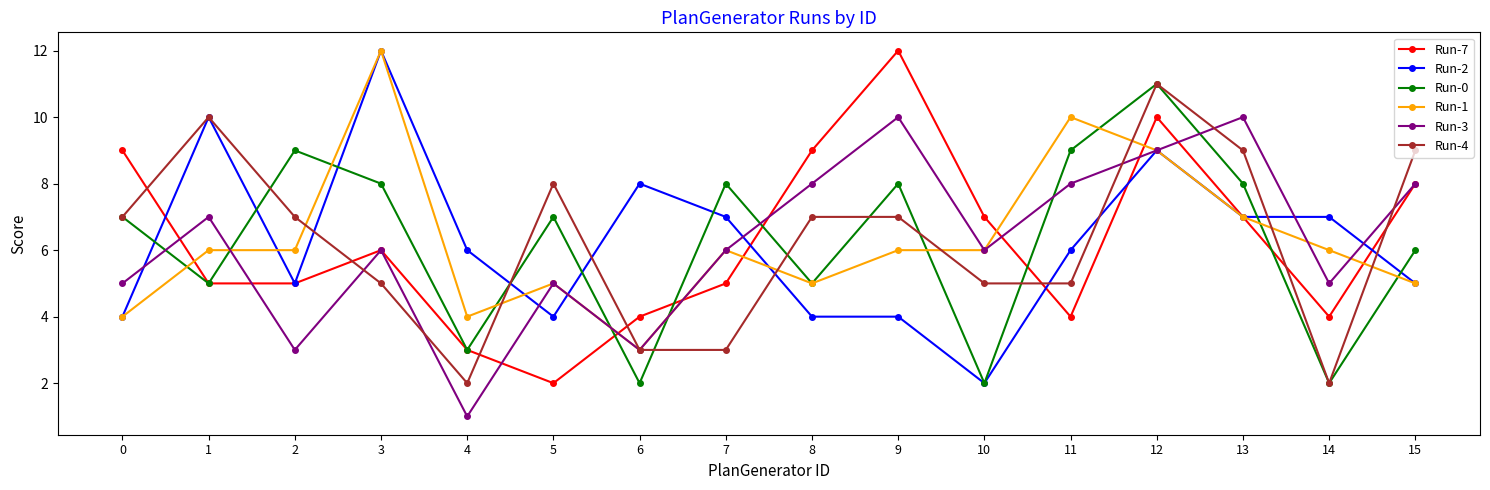

How many data points does each series have?

16